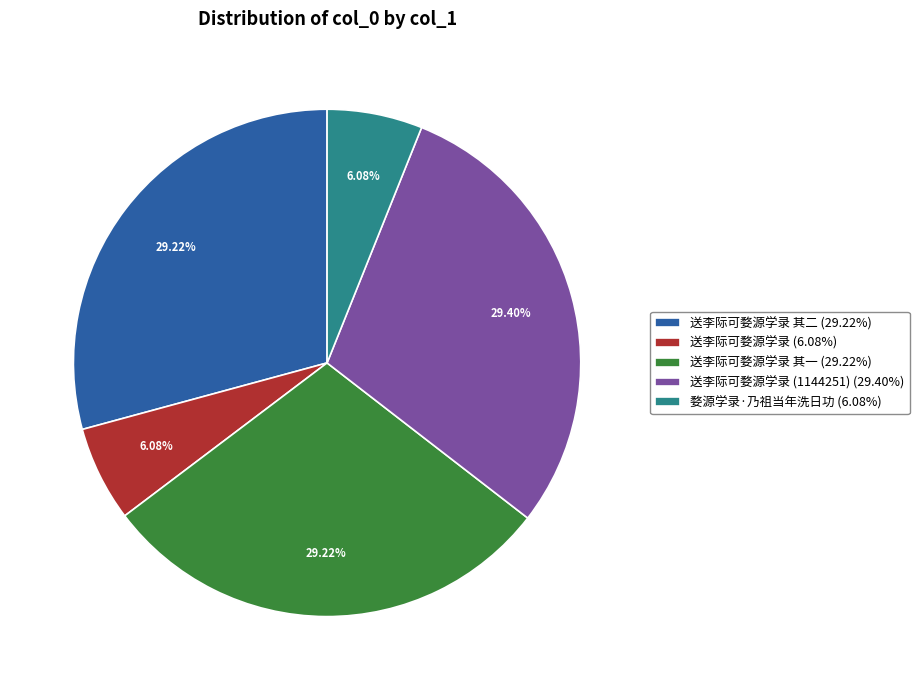

Is the sum of 送李际可婺源学录 其一 (29.22%) and 婺源学录·乃祖当年洗日功 (6.08%) greater than half?

No